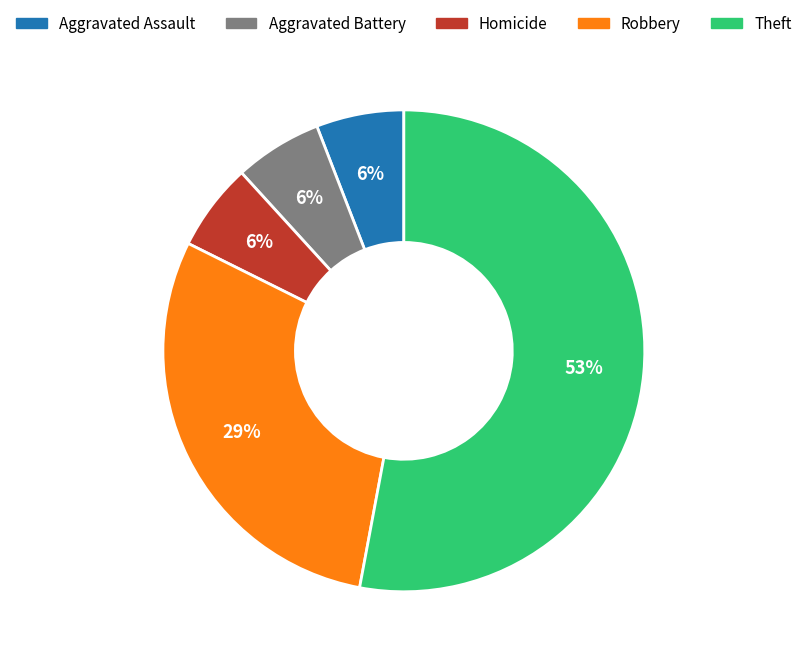

Is Theft the majority of the pie?

Yes